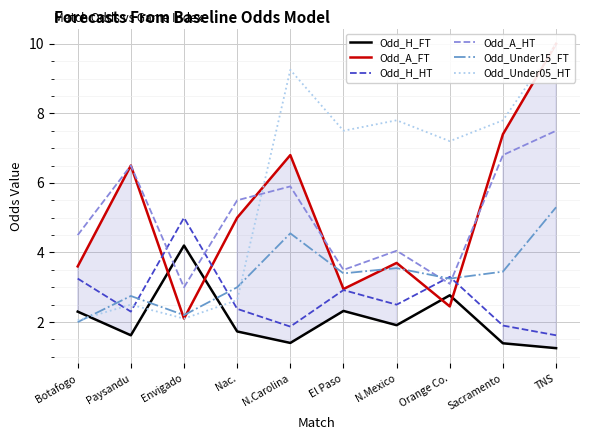

Count the number of categories in the chart.

10